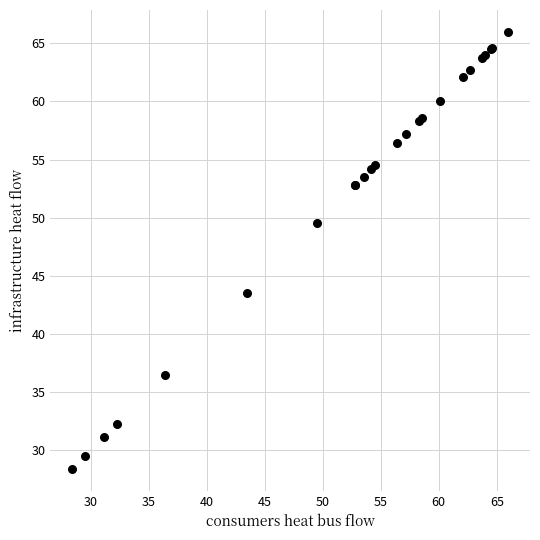

What Y value in the scatter plot is closest to 47?

49.5